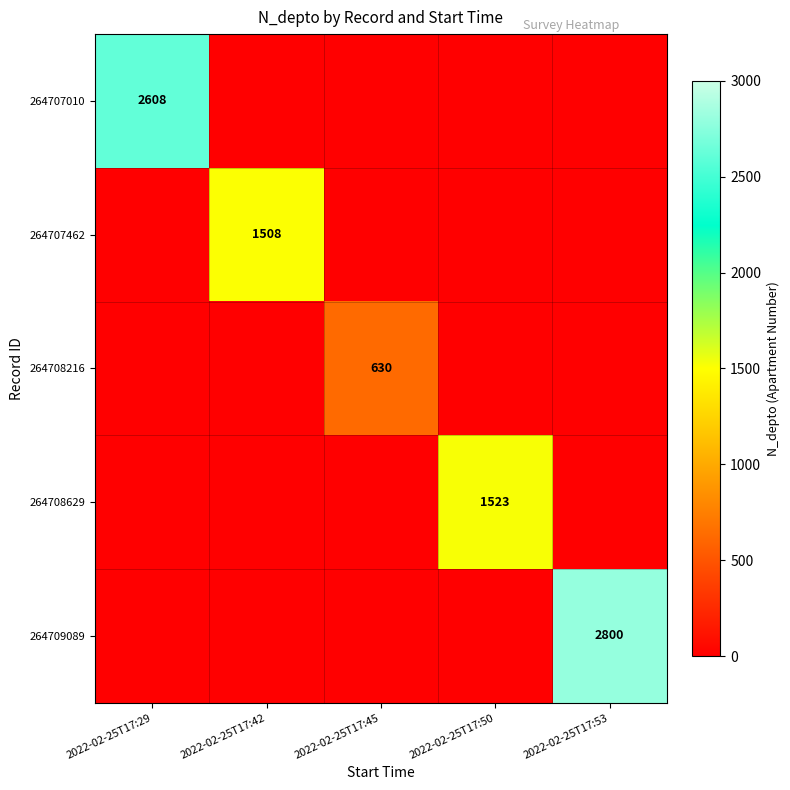

Is it true that 264707462 equals 2474 at 2022-02-25T17:42?

False